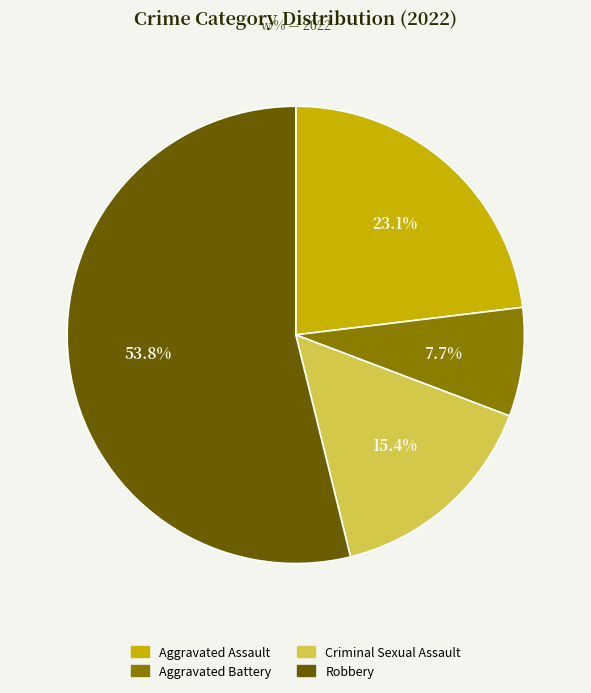

What percentage is the Aggravated Assault slice, to the nearest percent?

23%